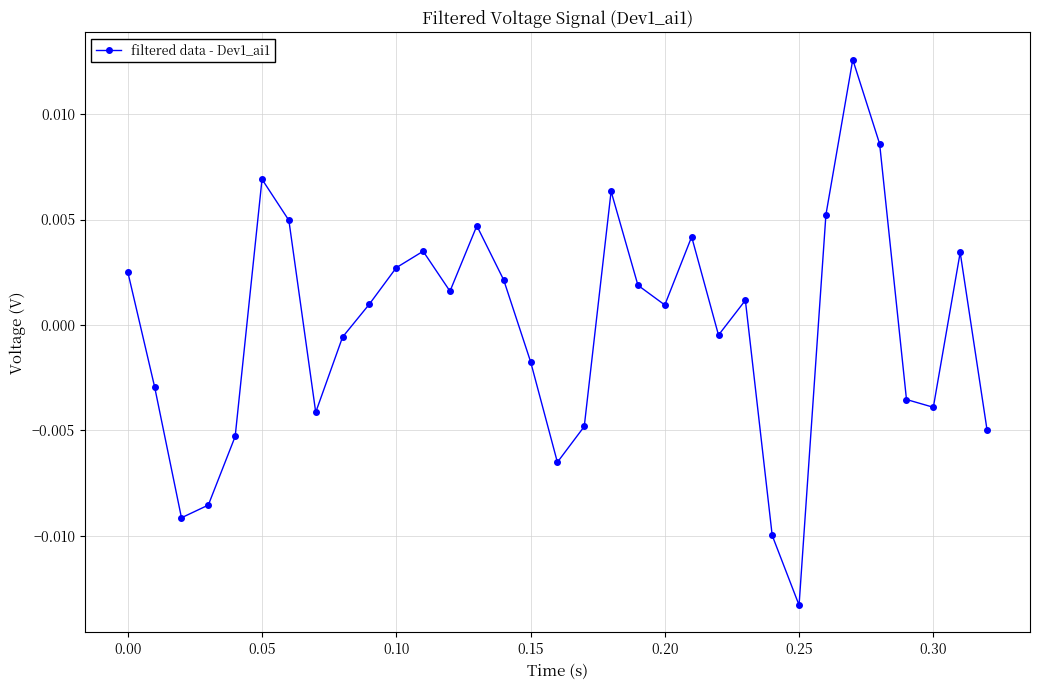

How many points are higher than both their immediate neighbors (excluding endpoints)?

8